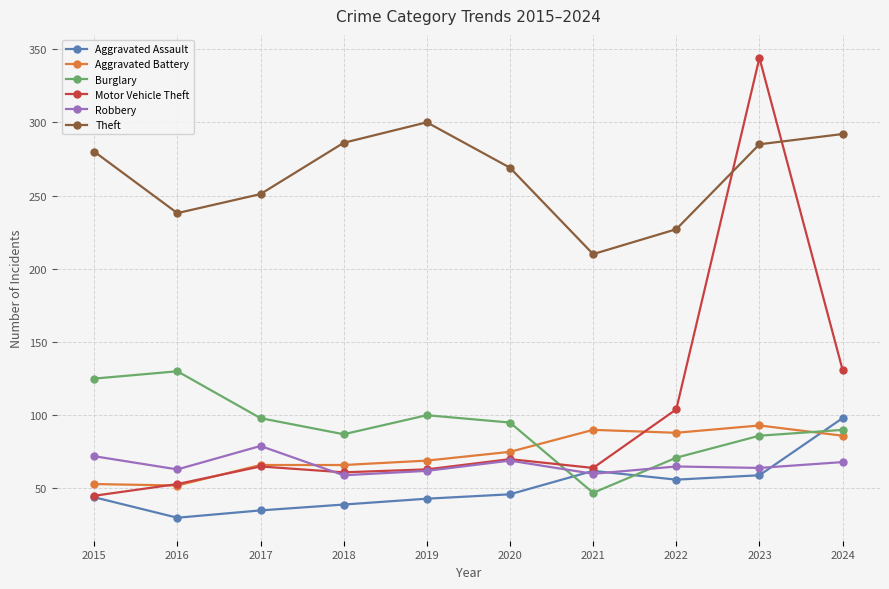

What is the sum of all Burglary values?

929